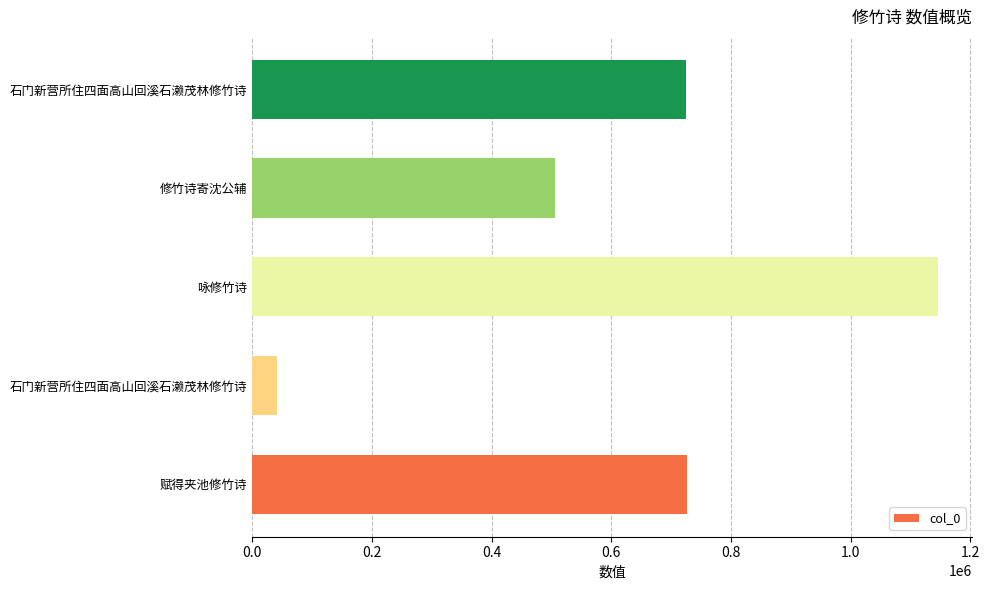

Does the chart contain any negative values?

No